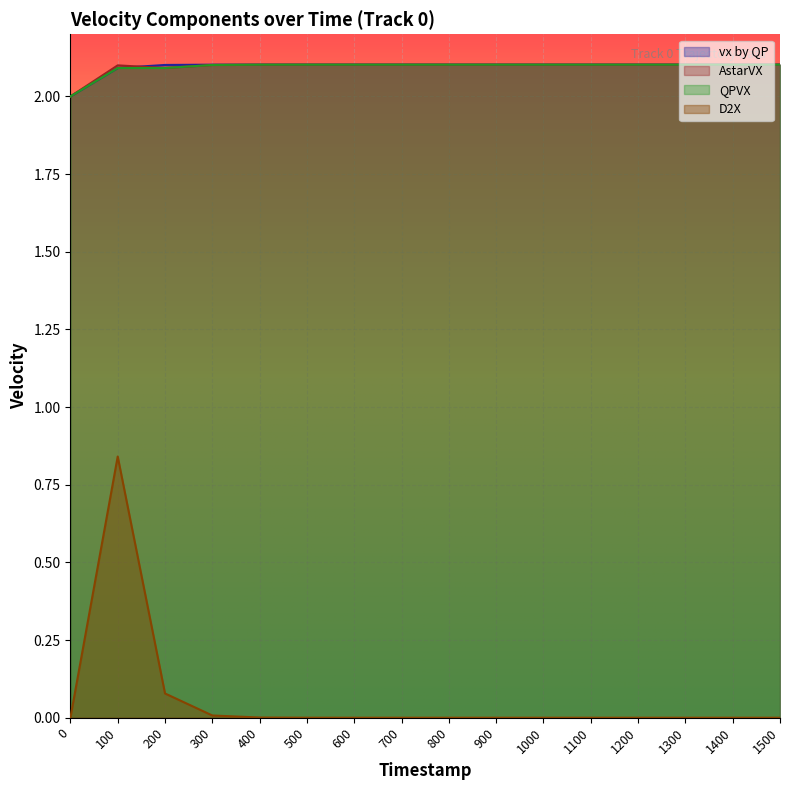

Rank the series at 1200 from highest to lowest value.

vx by QP, AstarVX, QPVX, D2X